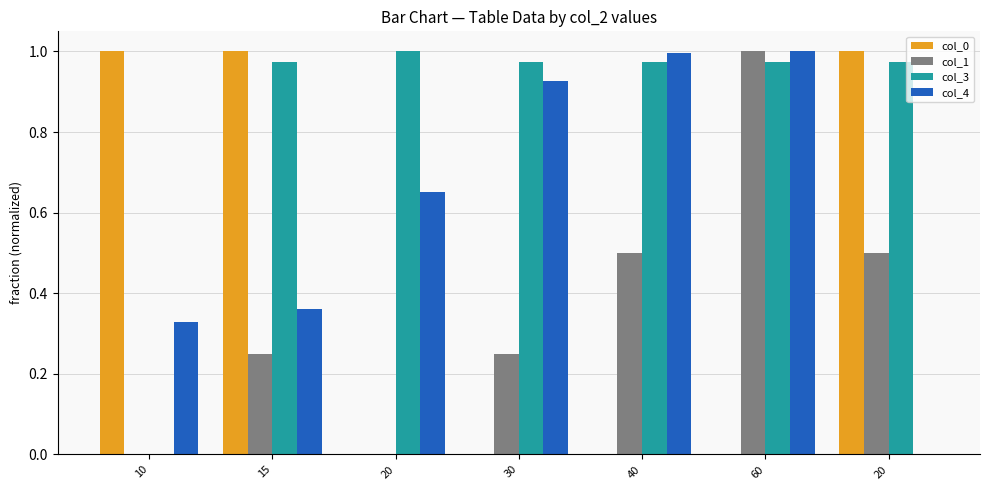

Does the chart contain stacked bars?

No